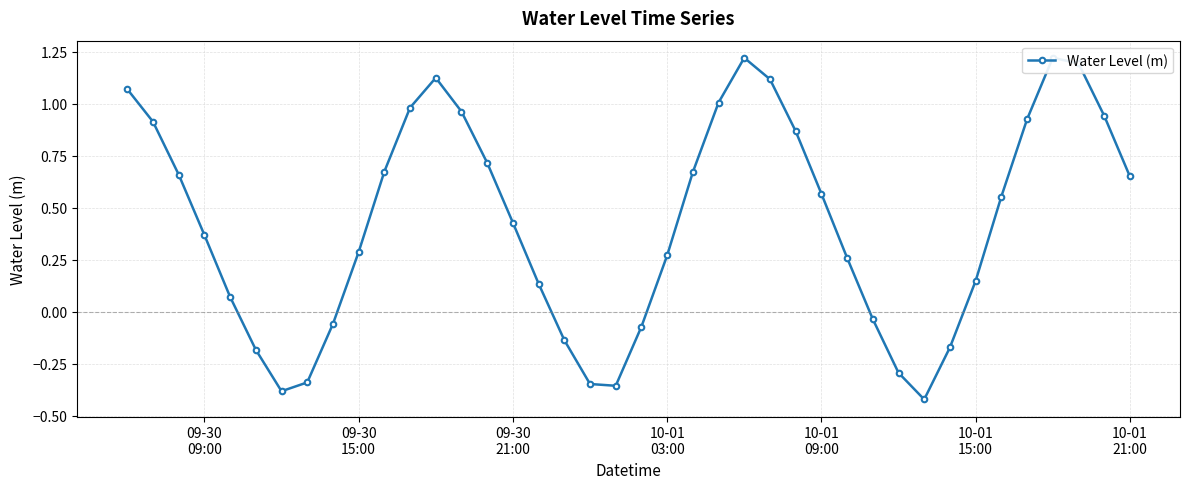

What is the ratio of the value at 15 to the value at 09-30
09:00?

0.4